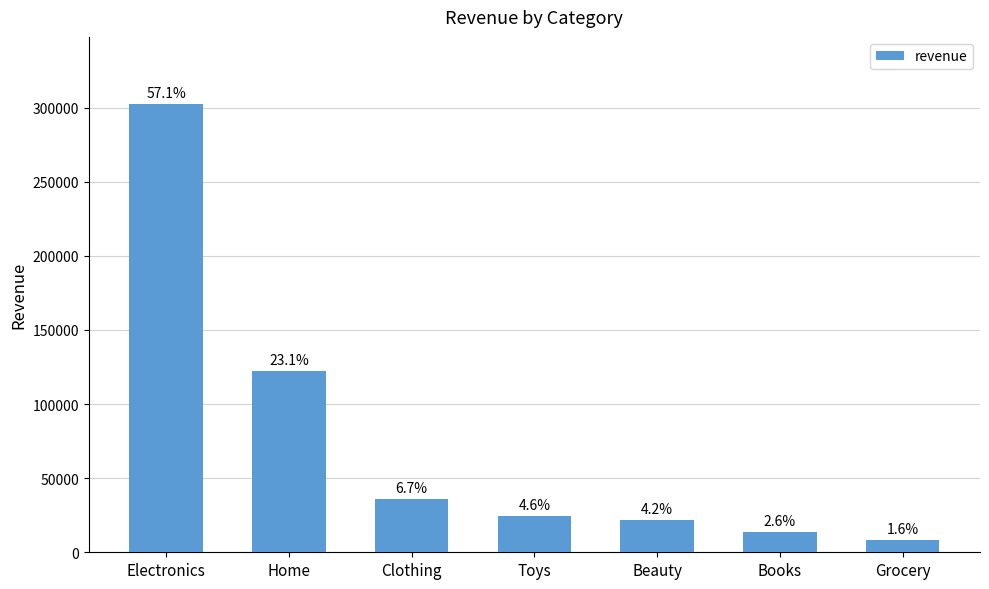

What is the change in value from Beauty to Grocery?

-13680.0